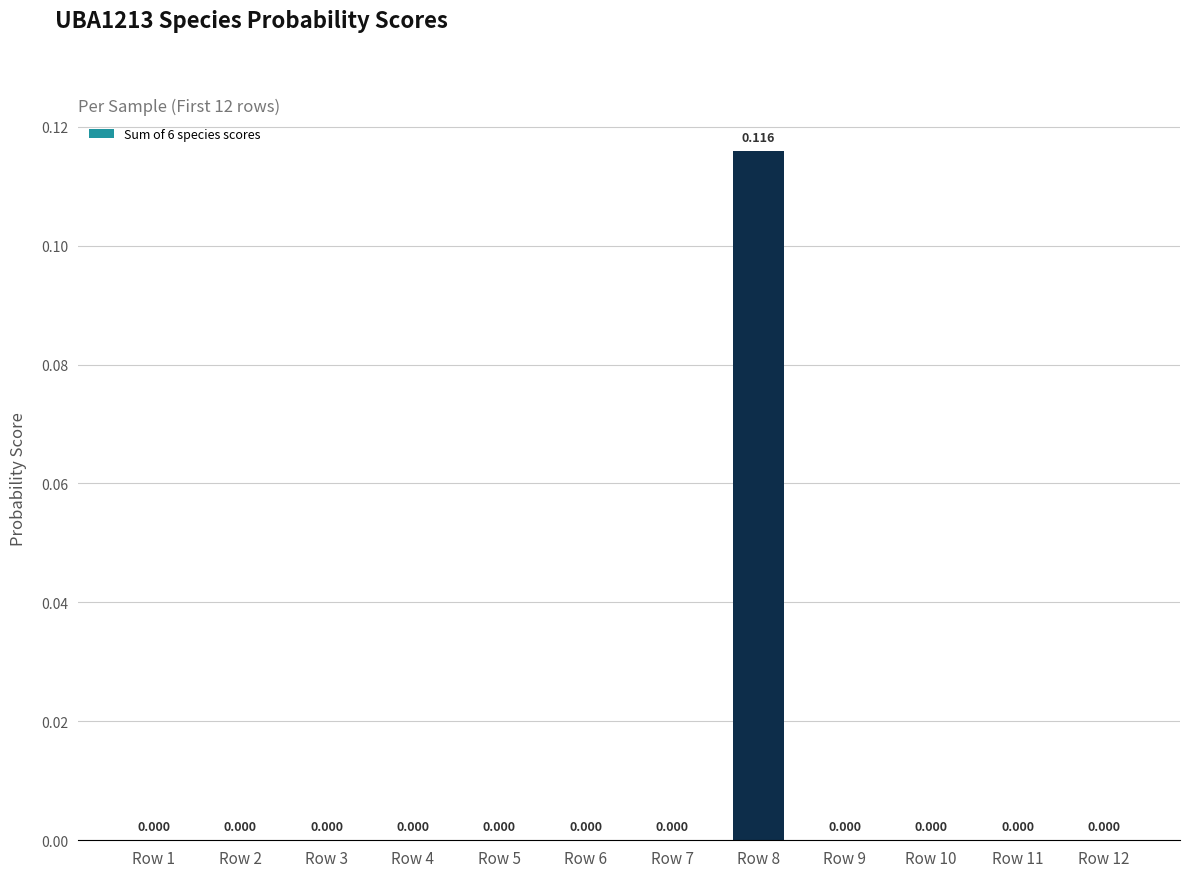

How many positive values are there?

5